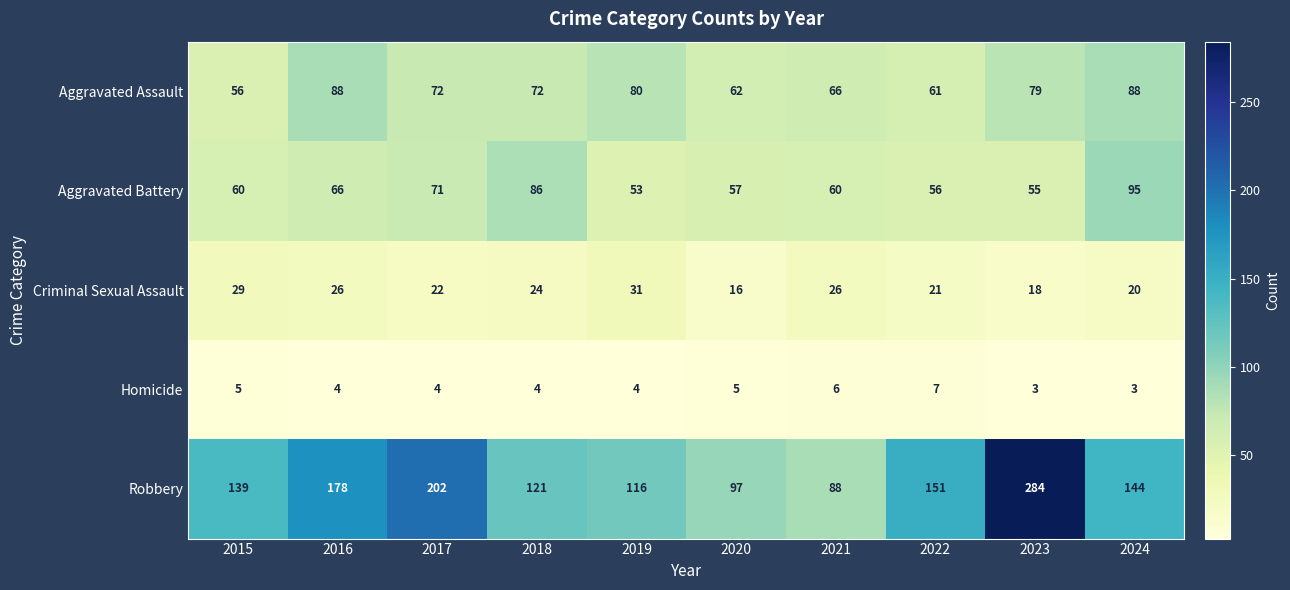

What is the smallest value displayed?

3